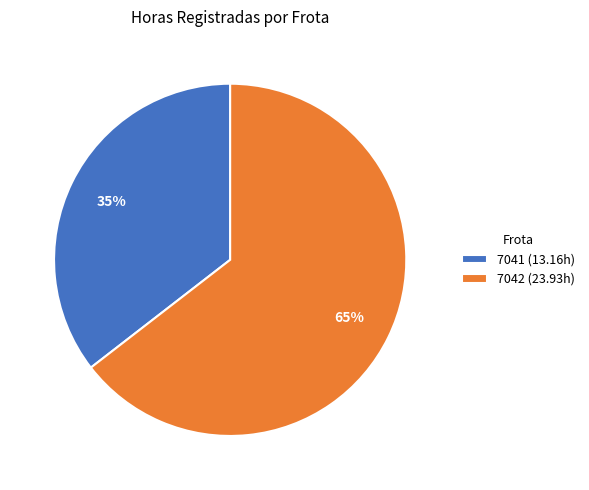

Between 7041 and 7042, which is larger?

7042